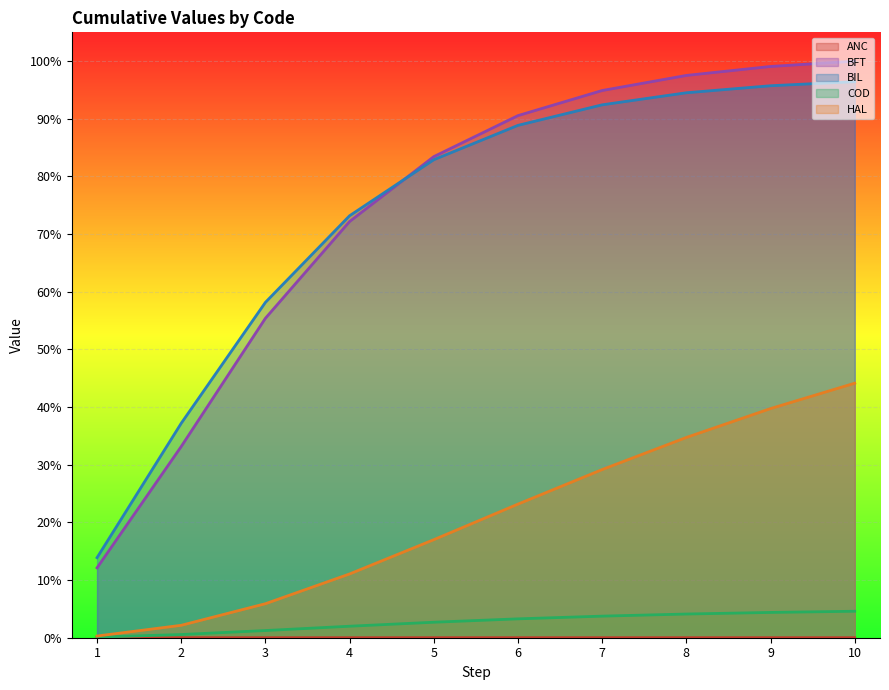

The HAL series shows 0.0 at 2. True or false?

True